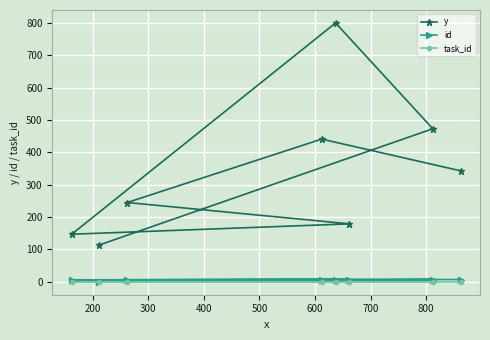

How many categories are shown in the chart?

8